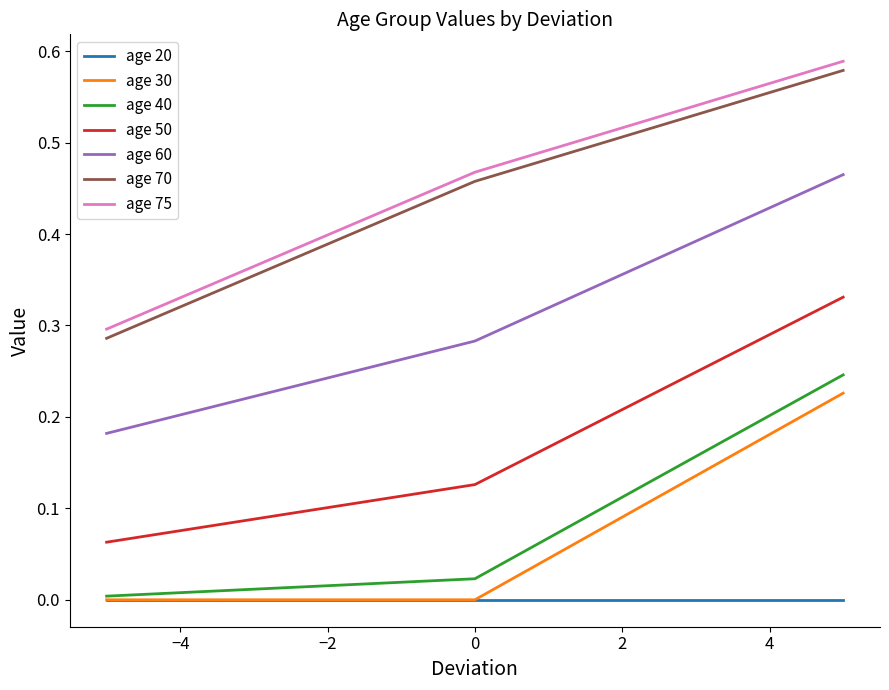

True or false: age 60 and age 75 cross at least once.

False